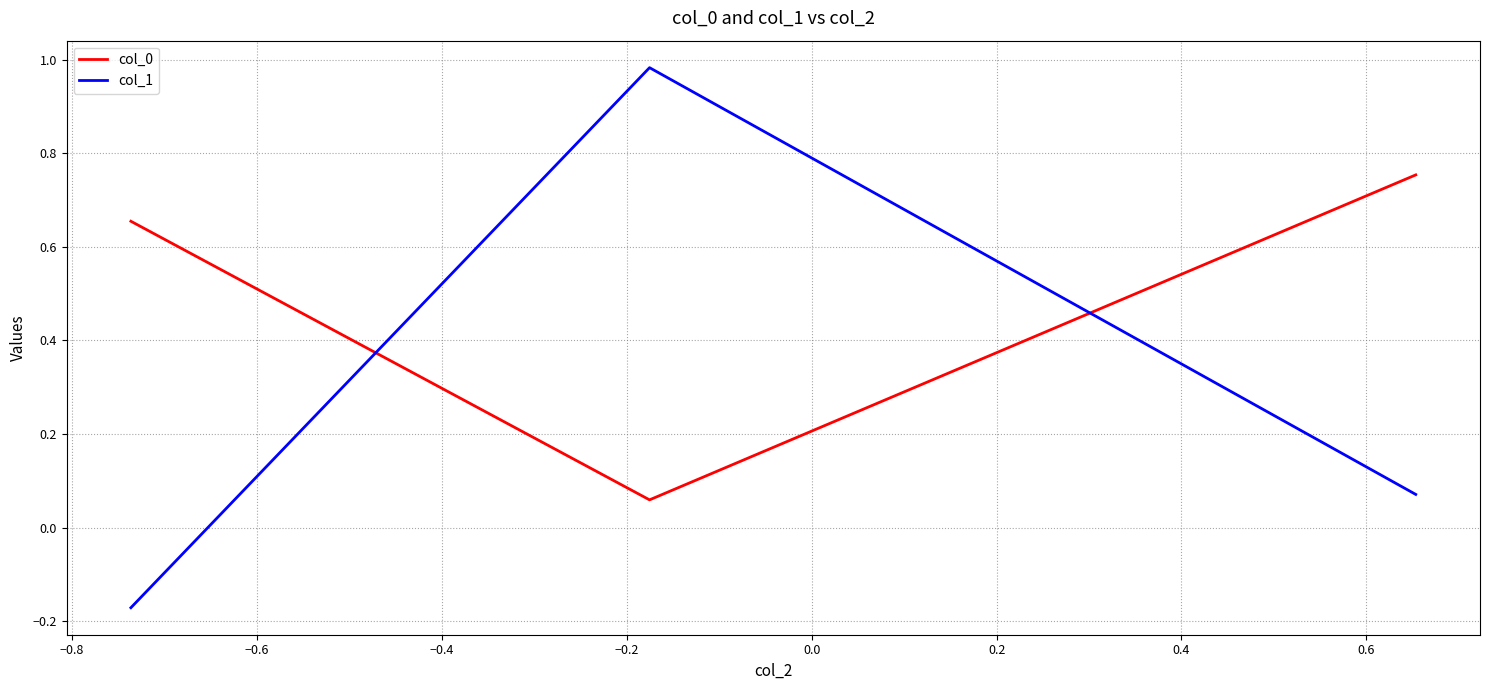

What is the difference between the maximum and minimum values in the col_1 series?

1.2